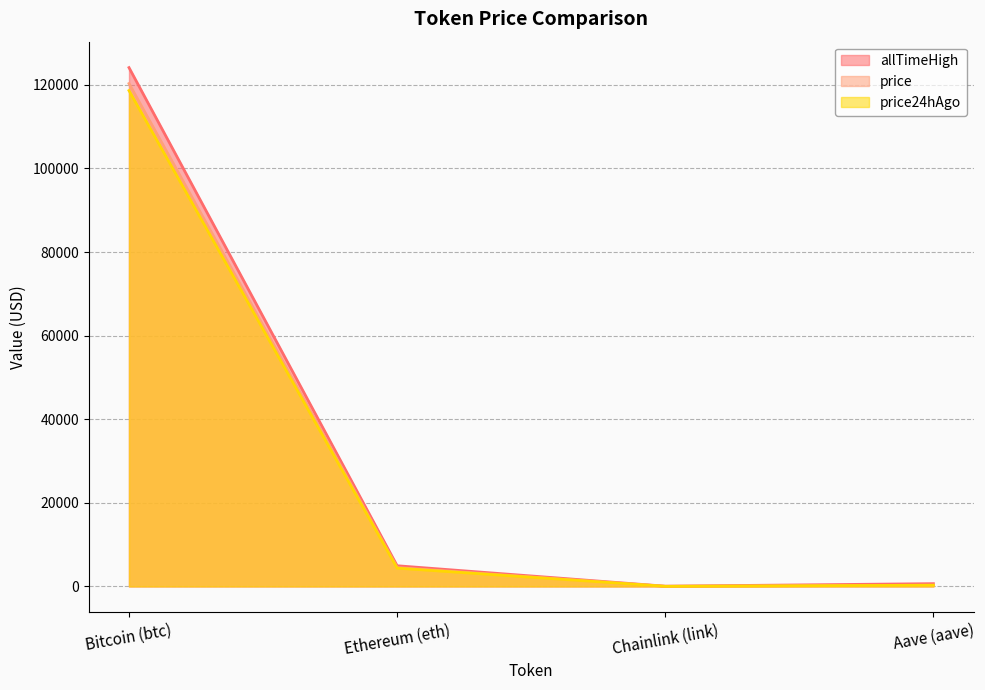

True or false: price24hAgo and price intersect in this chart.

False